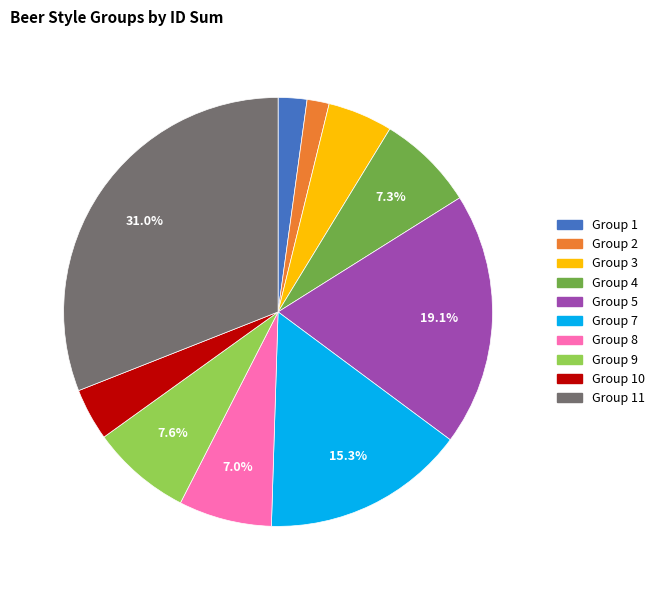

Does any single category account for the majority?

No